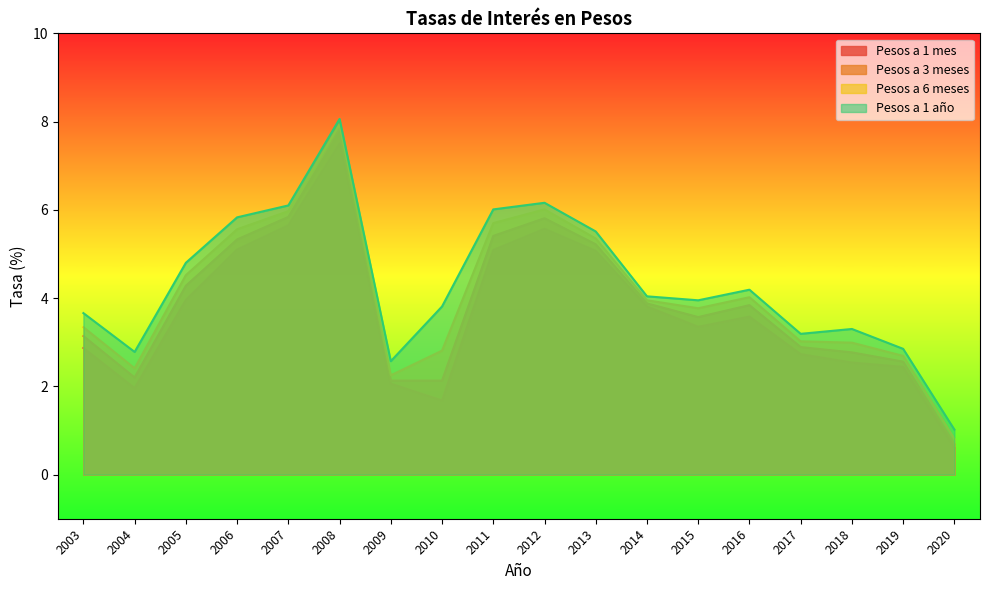

Which series has the widest spread of values?

Pesos a 6 meses